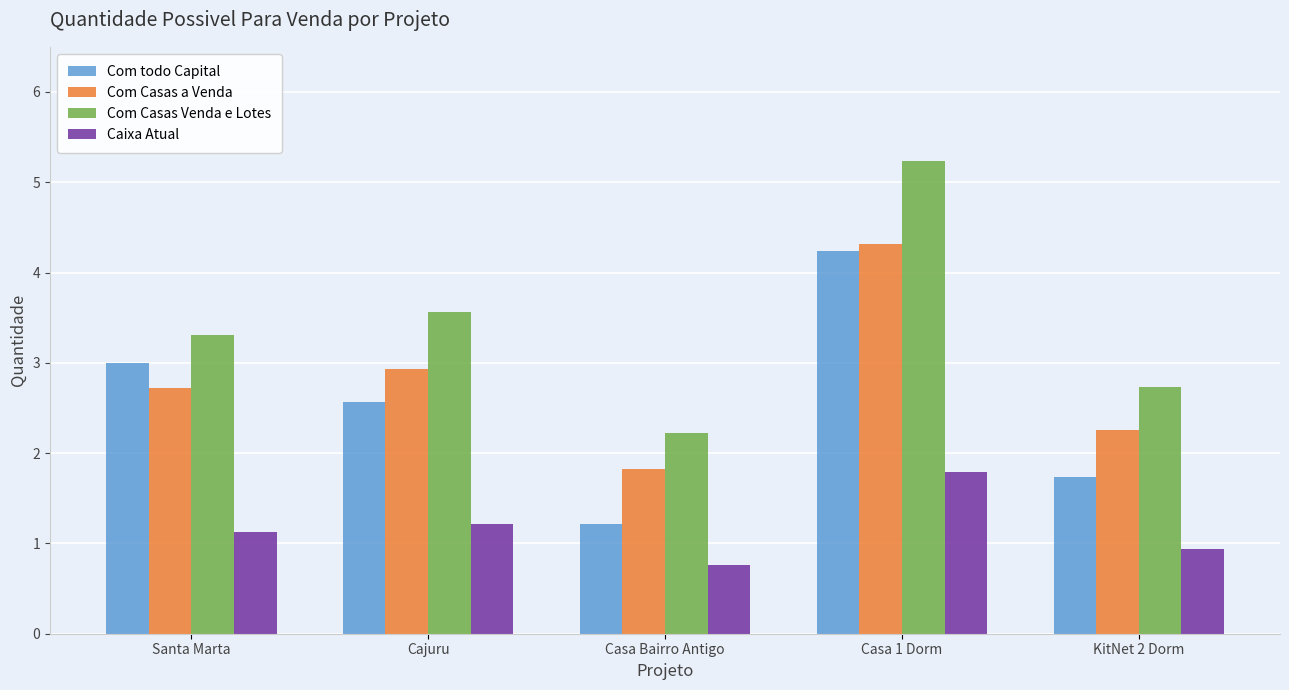

What is the label of the 2nd bar from the right?

Casa 1 Dorm